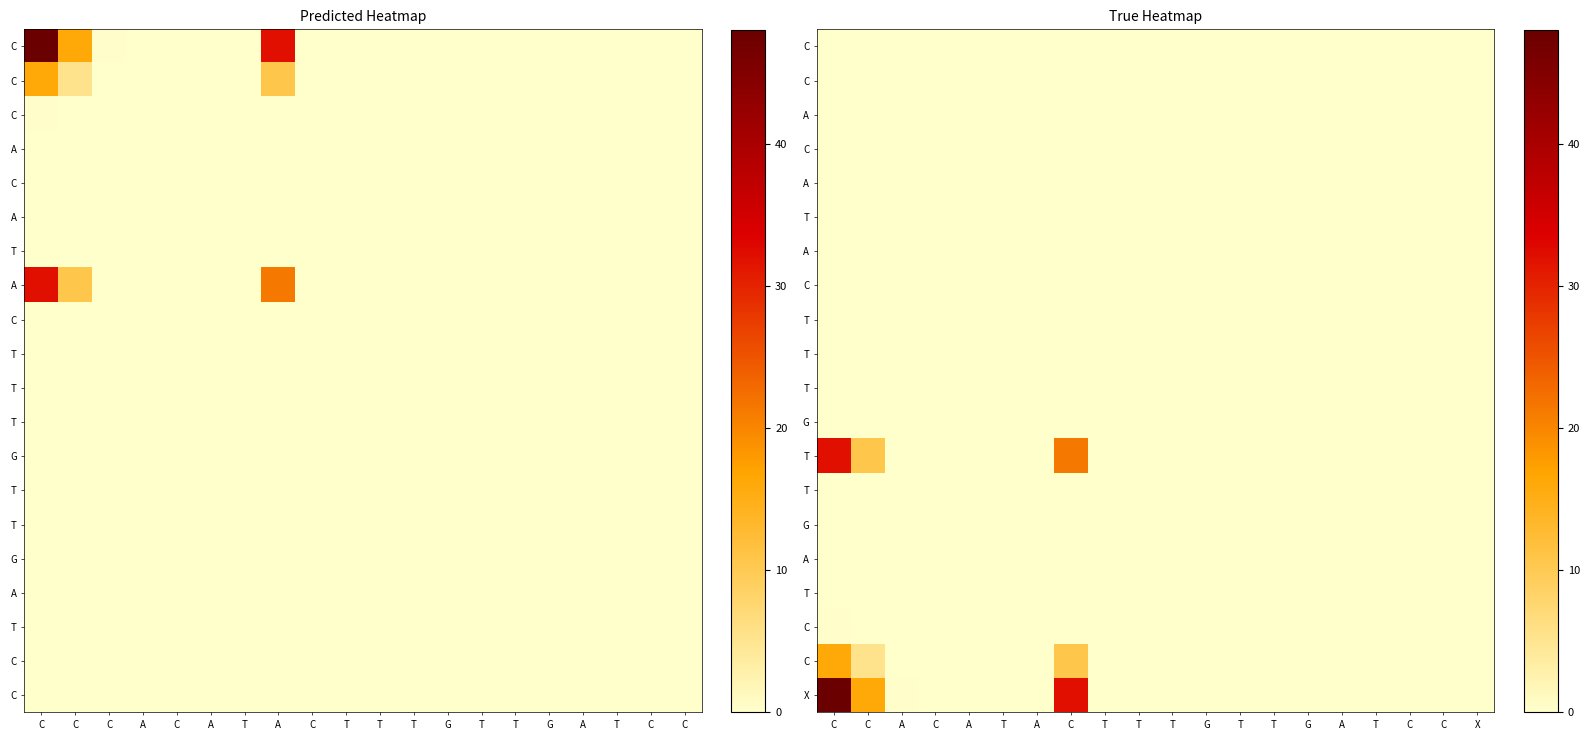

Which label corresponds to the smallest value in the chart?

C